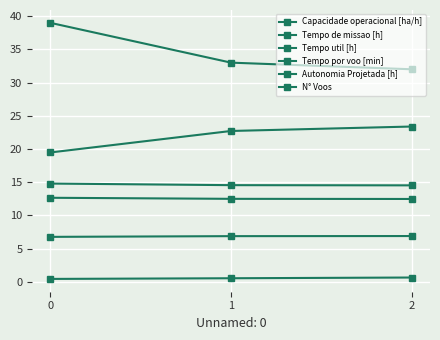

Count the number of categories in the chart.

3